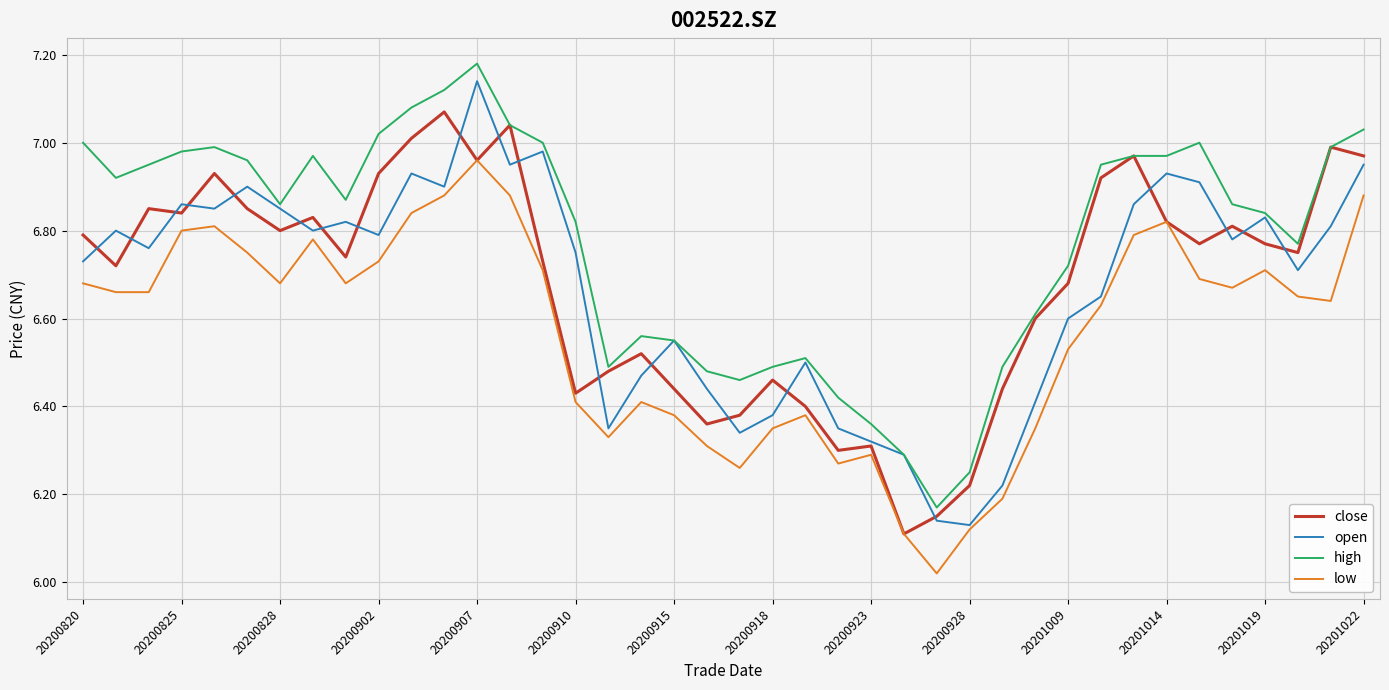

Which series has the largest total across all categories?

high